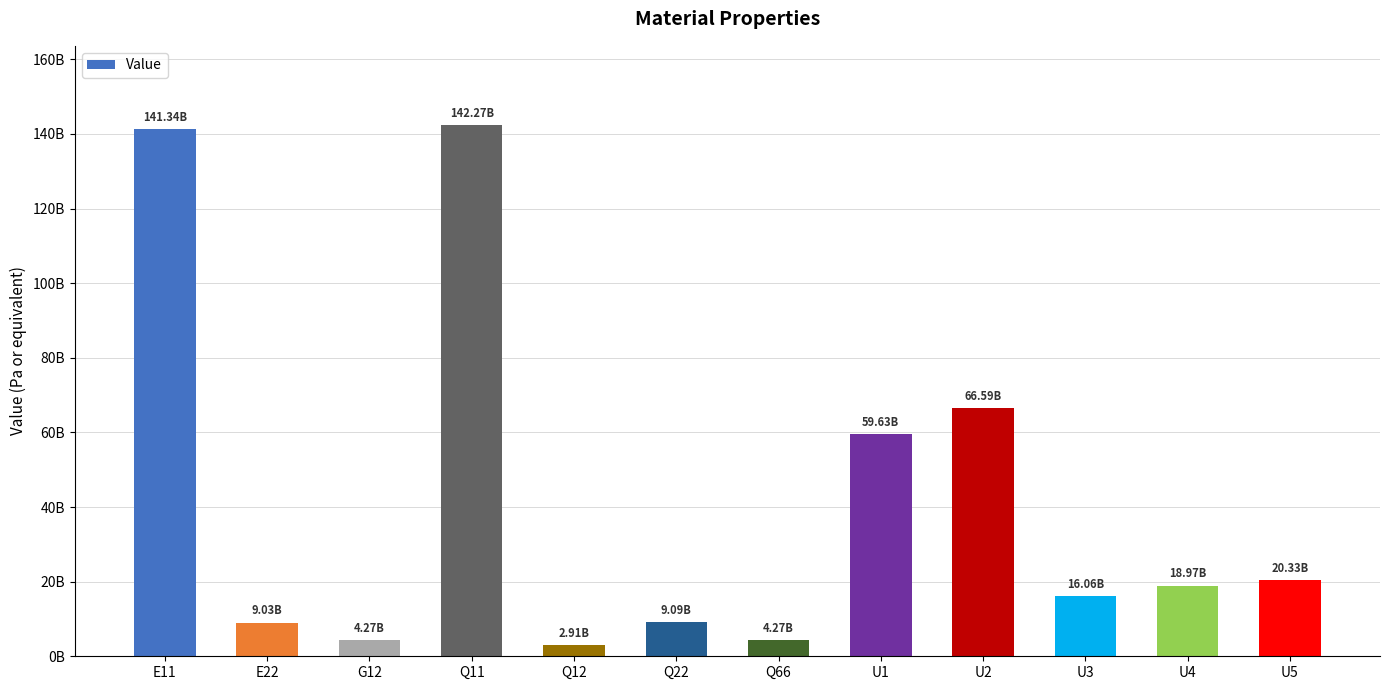

List the labels in order of value, smallest first.

Q12, G12, Q66, E22, Q22, U3, U4, U5, U1, U2, E11, Q11